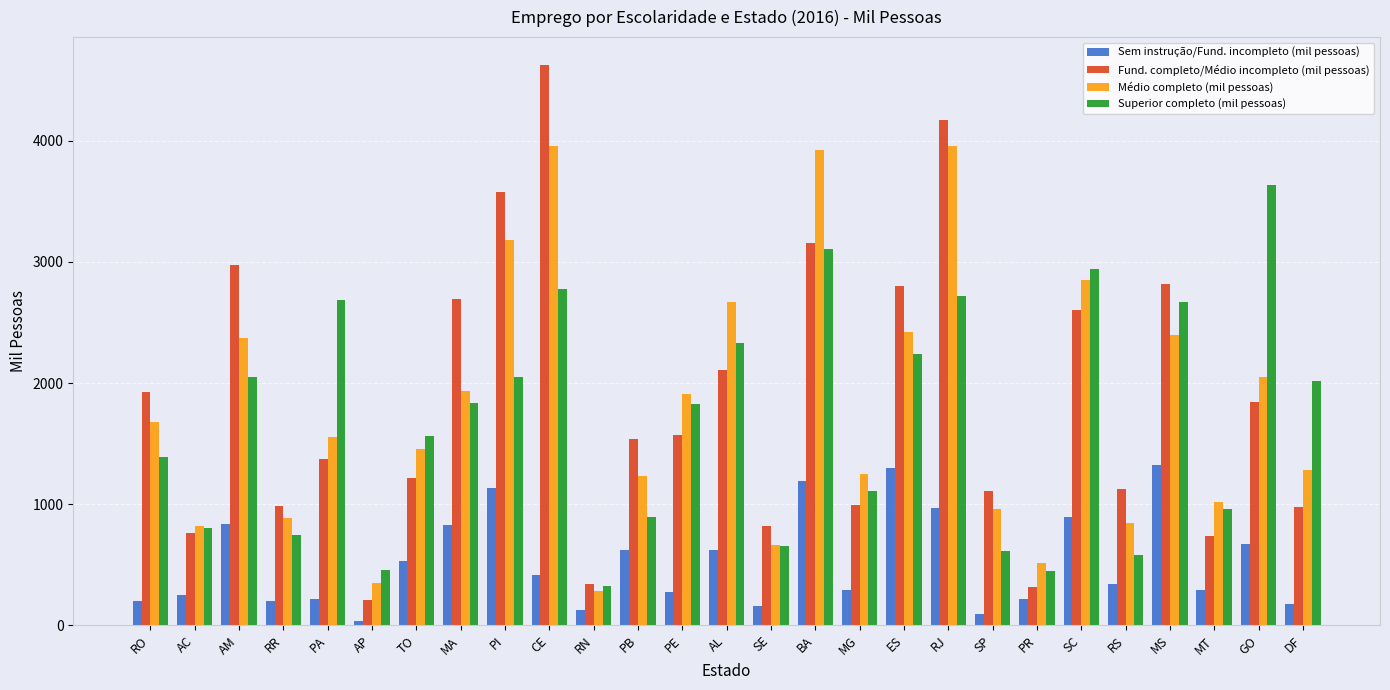

List the series in order of their peak value, lowest first.

Sem instrução/Fund. incompleto (mil pessoas), Superior completo (mil pessoas), Médio completo (mil pessoas), Fund. completo/Médio incompleto (mil pessoas)